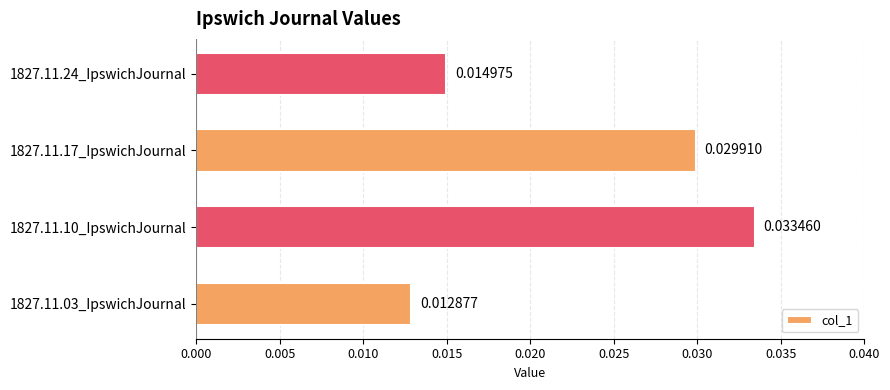

Rank the categories by value from lowest to highest.

1827.11.03_IpswichJournal, 1827.11.24_IpswichJournal, 1827.11.17_IpswichJournal, 1827.11.10_IpswichJournal